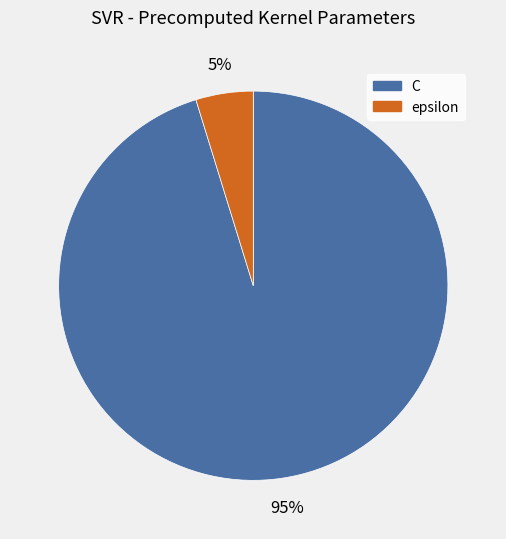

Does C represent more than half of the total?

Yes